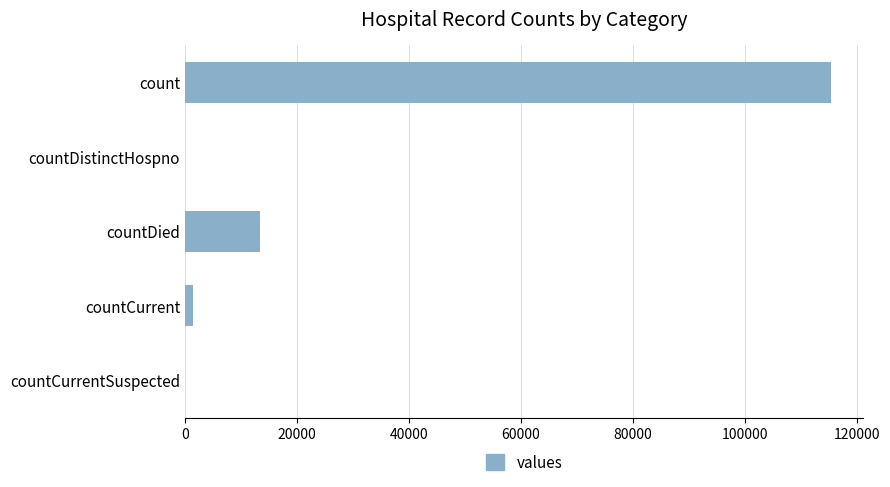

Read the value at countDied.

13343